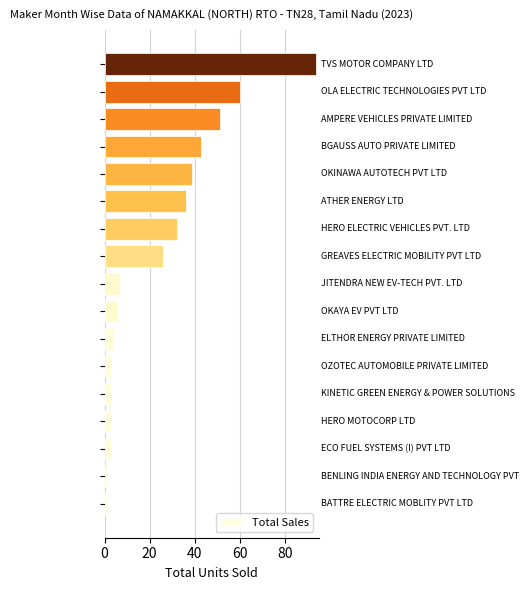

What is the maximum value shown in the chart?

94